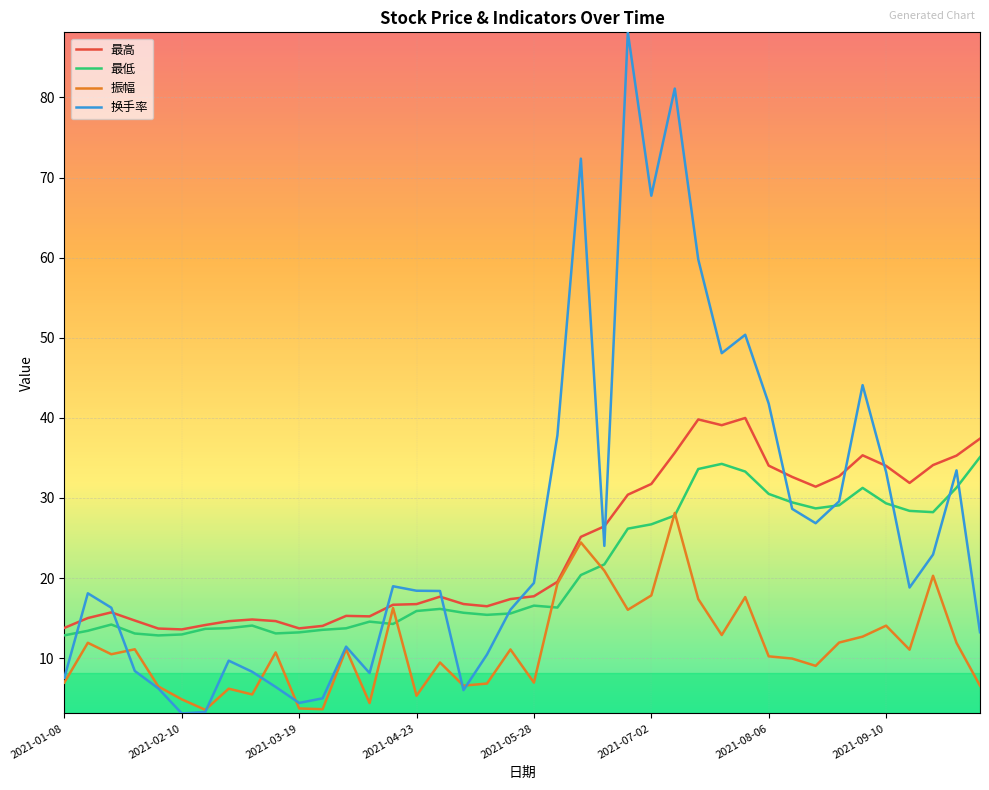

Rank the series by their maximum value, from lowest to highest.

振幅, 最低, 最高, 换手率